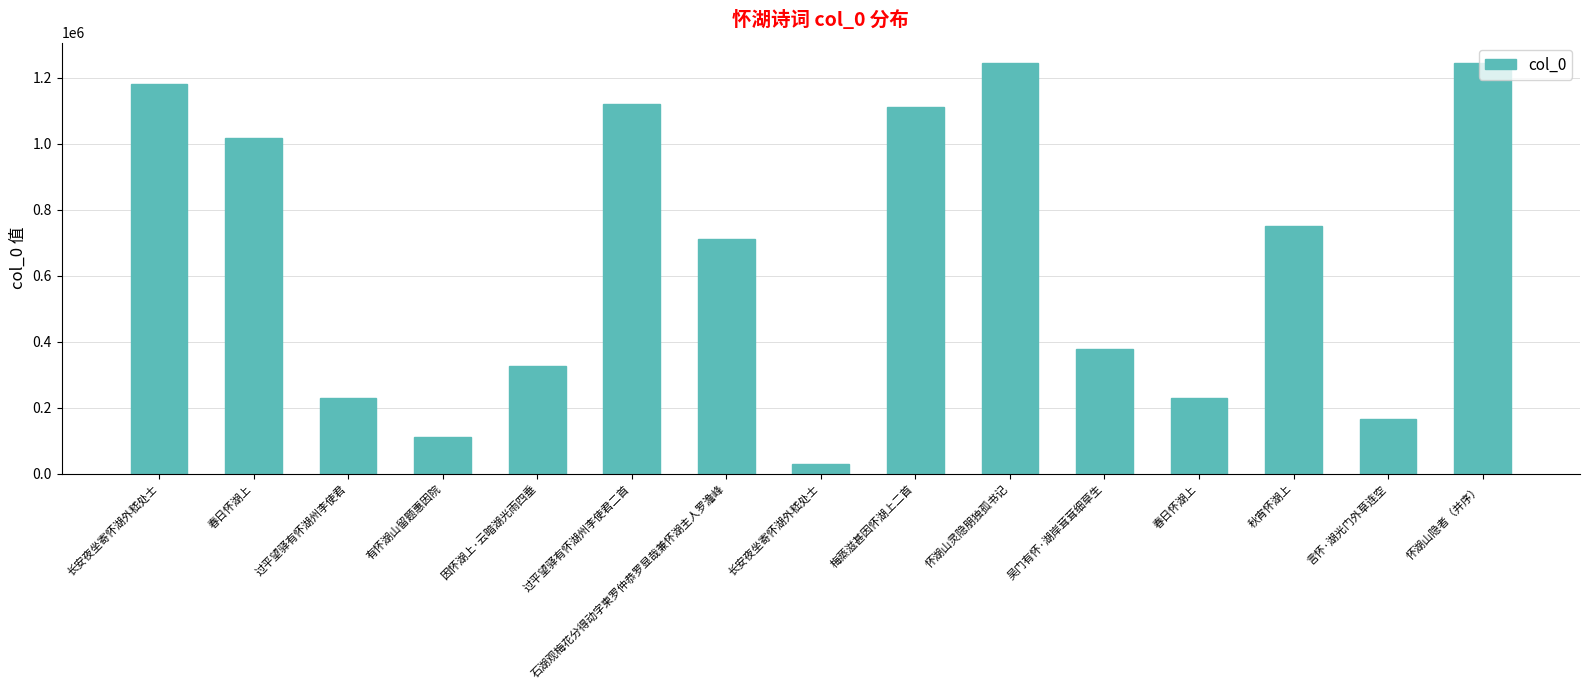

Between 怀湖山灵隐朋独孤书记 and 因怀湖上·云暗湖光雨四垂, which is larger?

怀湖山灵隐朋独孤书记